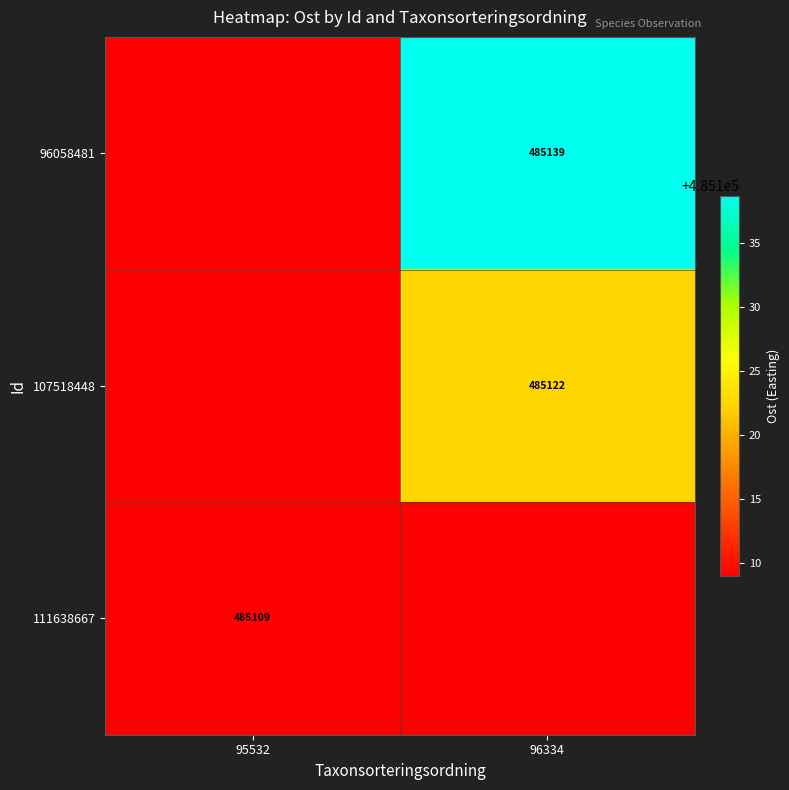

Count the number of data series in this chart.

3